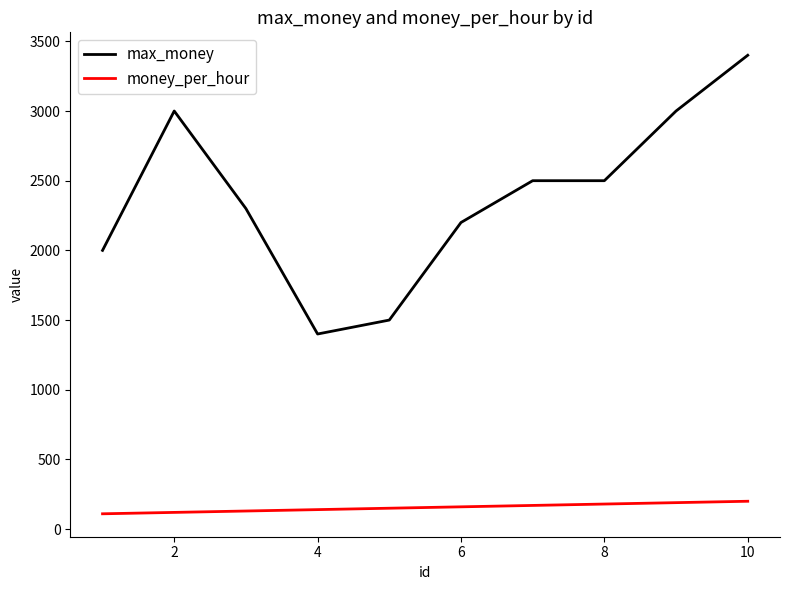

Count the money_per_hour values in the range 130 to 180.

6